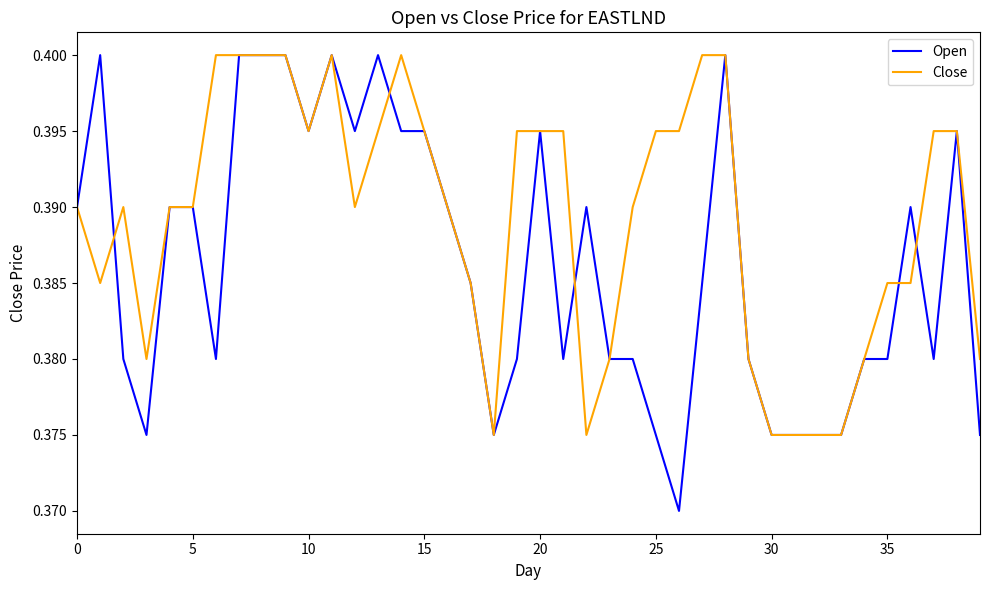

Rank the series by their average value, from highest to lowest.

Close, Open